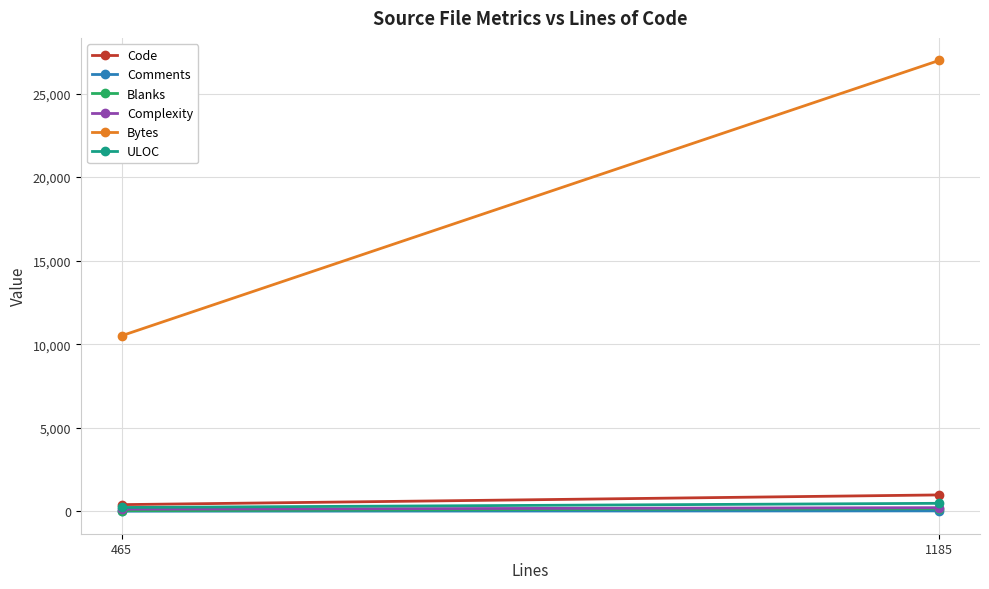

Which label corresponds to the smallest value in the chart?

465